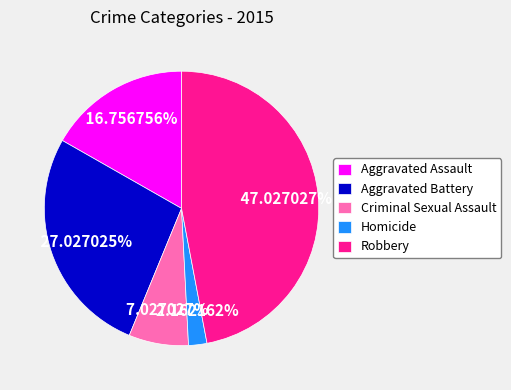

What is the largest slice in the pie chart?

Robbery